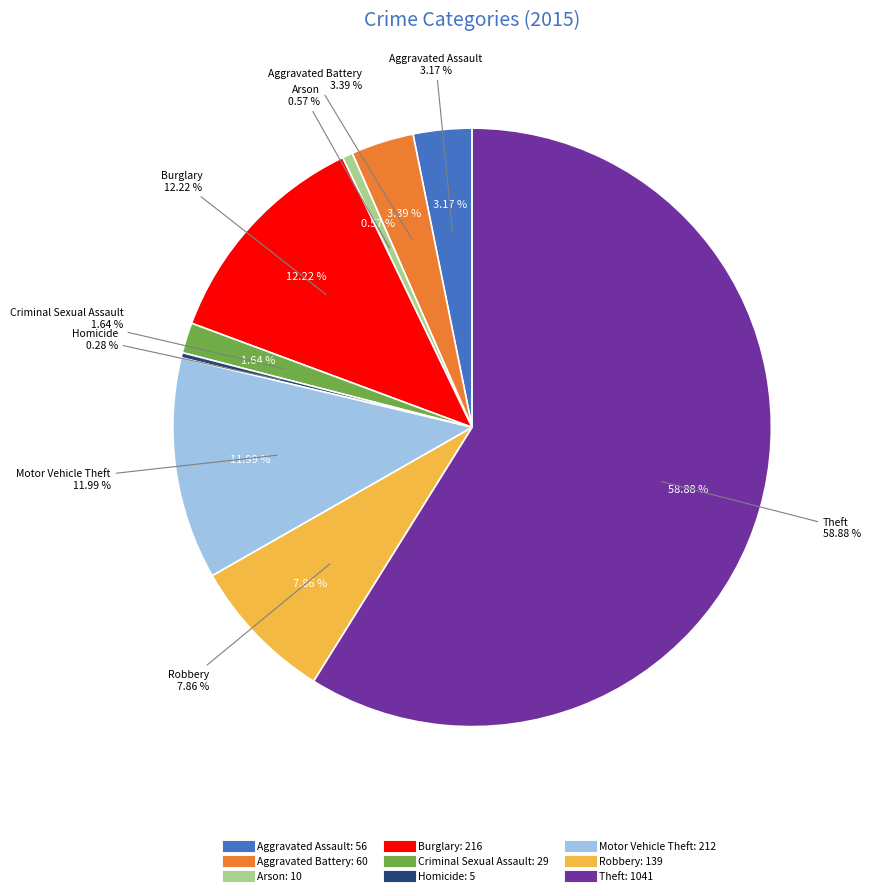

Between Aggravated Assault and Arson, which is larger?

Aggravated Assault